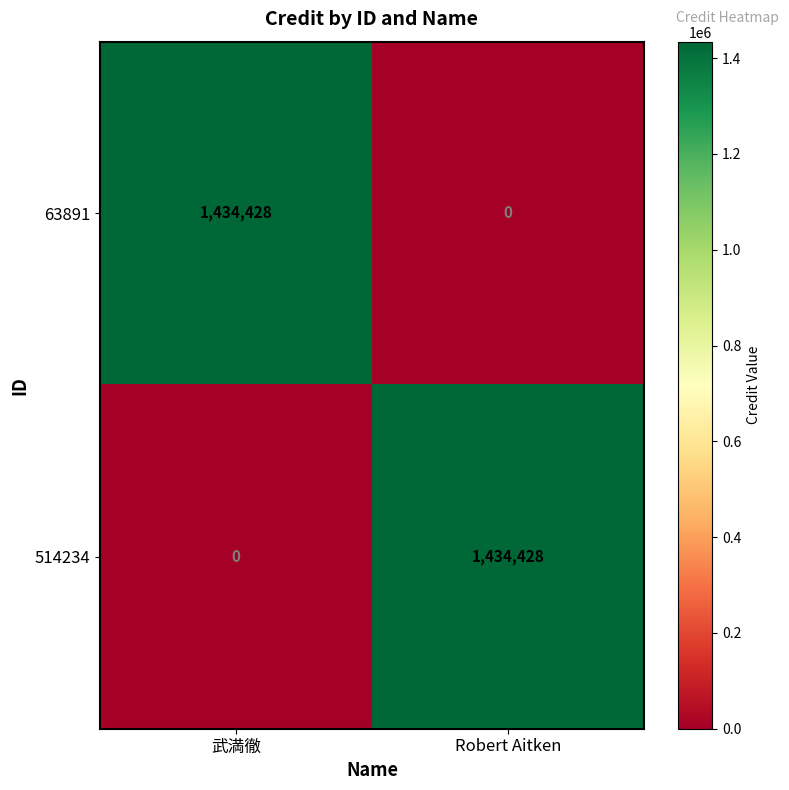

Which category has the highest value in the 514234 series?

Robert Aitken